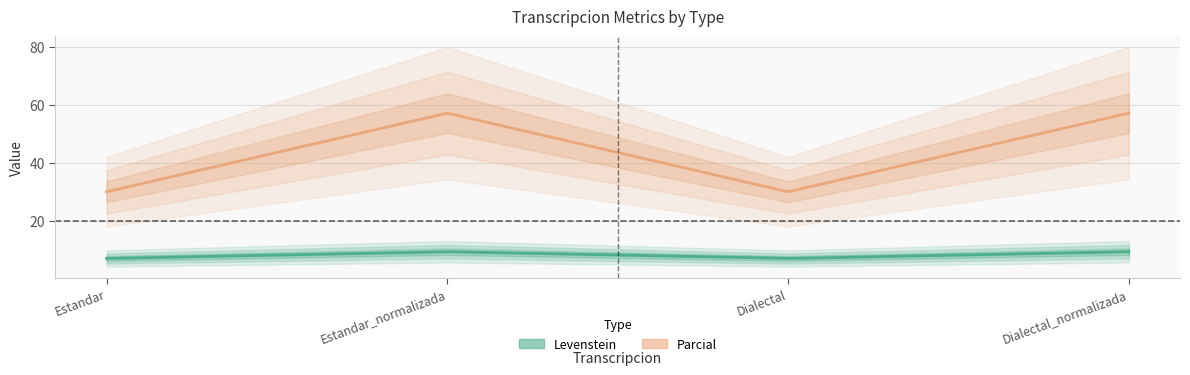

Which category has the highest value in the Levenstein series?

Estandar_normalizada